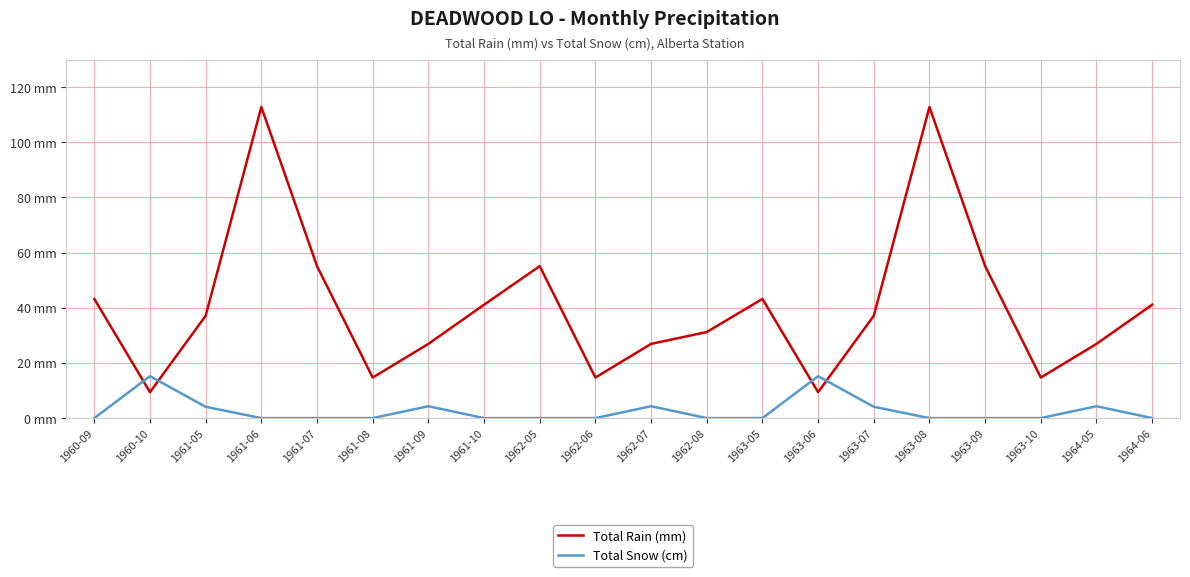

What are all the series names shown in the legend?

Total Rain (mm), Total Snow (cm)